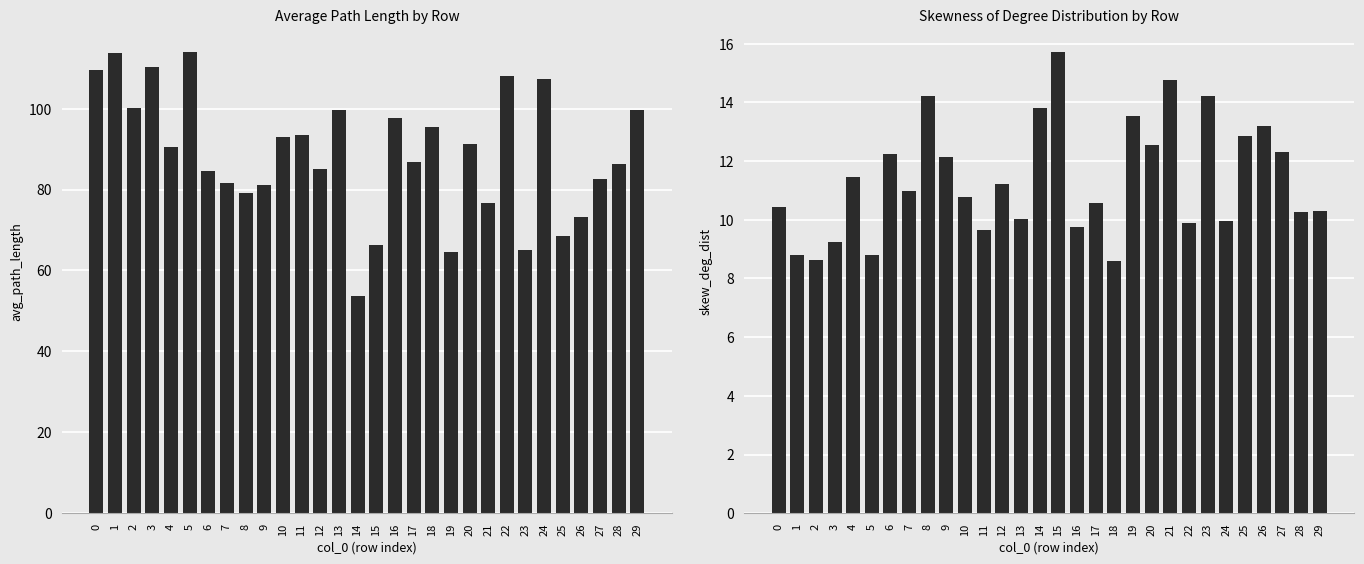

The skew_deg_dist series shows 8.8 at 1. True or false?

True